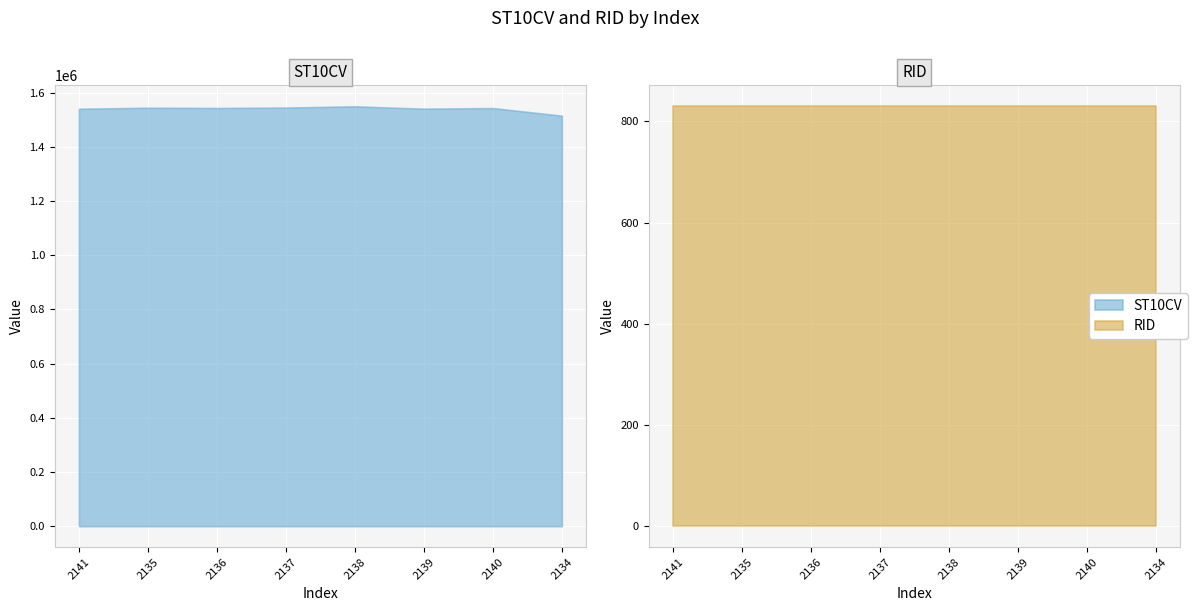

What is the average value of the RID series?

830